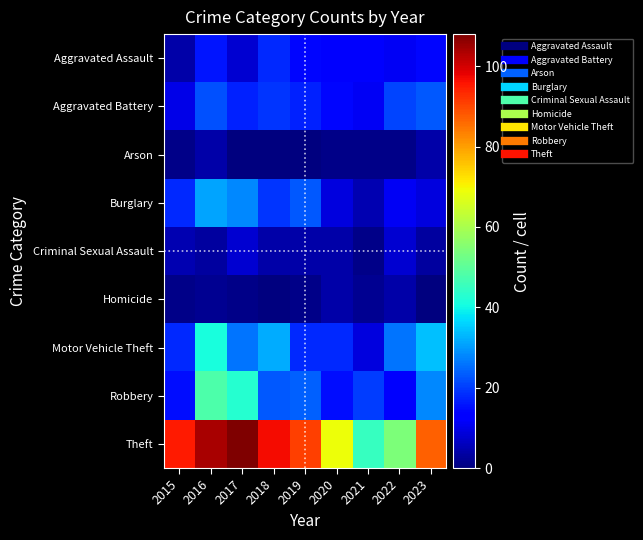

Reading left to right, extract all data points from this chart.

Aggravated Assault: 2015=4	2016=16	2017=8	2018=18	2019=14	2020=12	2021=12	2022=11	2023=14
Aggravated Battery: 2015=10	2016=22	2017=17	2018=19	2019=17	2020=14	2021=11	2022=21	2023=23
Arson: 2015=1	2016=4	2017=0	2018=0	2019=0	2020=1	2021=1	2022=1	2023=4
Burglary: 2015=18	2016=31	2017=28	2018=19	2019=23	2020=9	2021=5	2022=11	2023=9
Criminal Sexual Assault: 2015=5	2016=3	2017=8	2018=4	2019=4	2020=4	2021=1	2022=8	2023=3
Homicide: 2015=1	2016=2	2017=1	2018=0	2019=1	2020=4	2021=2	2022=4	2023=0
Motor Vehicle Theft: 2015=18	2016=41	2017=26	2018=32	2019=18	2020=18	2021=9	2022=26	2023=34
Robbery: 2015=15	2016=48	2017=43	2018=23	2019=24	2020=15	2021=20	2022=12	2023=28
Theft: 2015=95	2016=104	2017=108	2018=97	2019=91	2020=69	2021=45	2022=54	2023=87